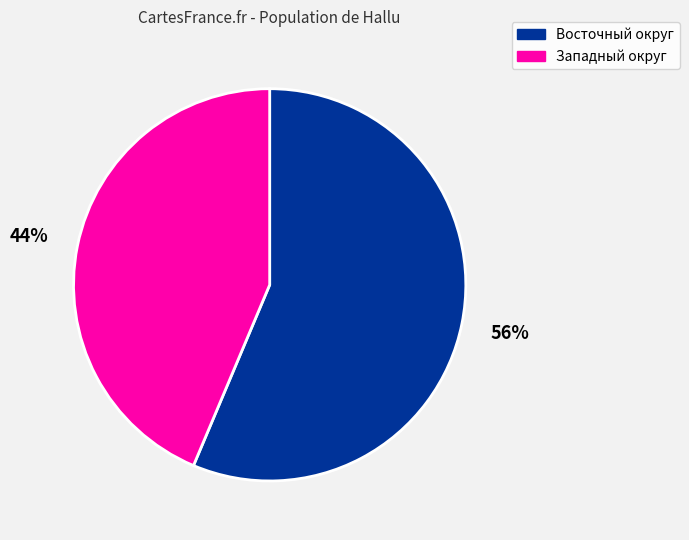

How many slices are in this pie chart?

2